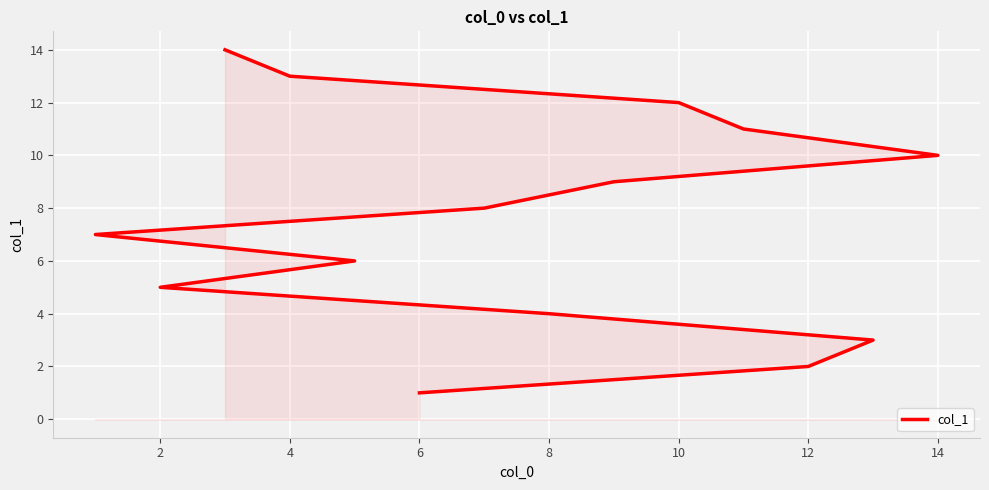

Reading left to right, transcribe all the data shown in this chart.

1	2	3	4	5	6	7	8	9	10	11	12	13	14